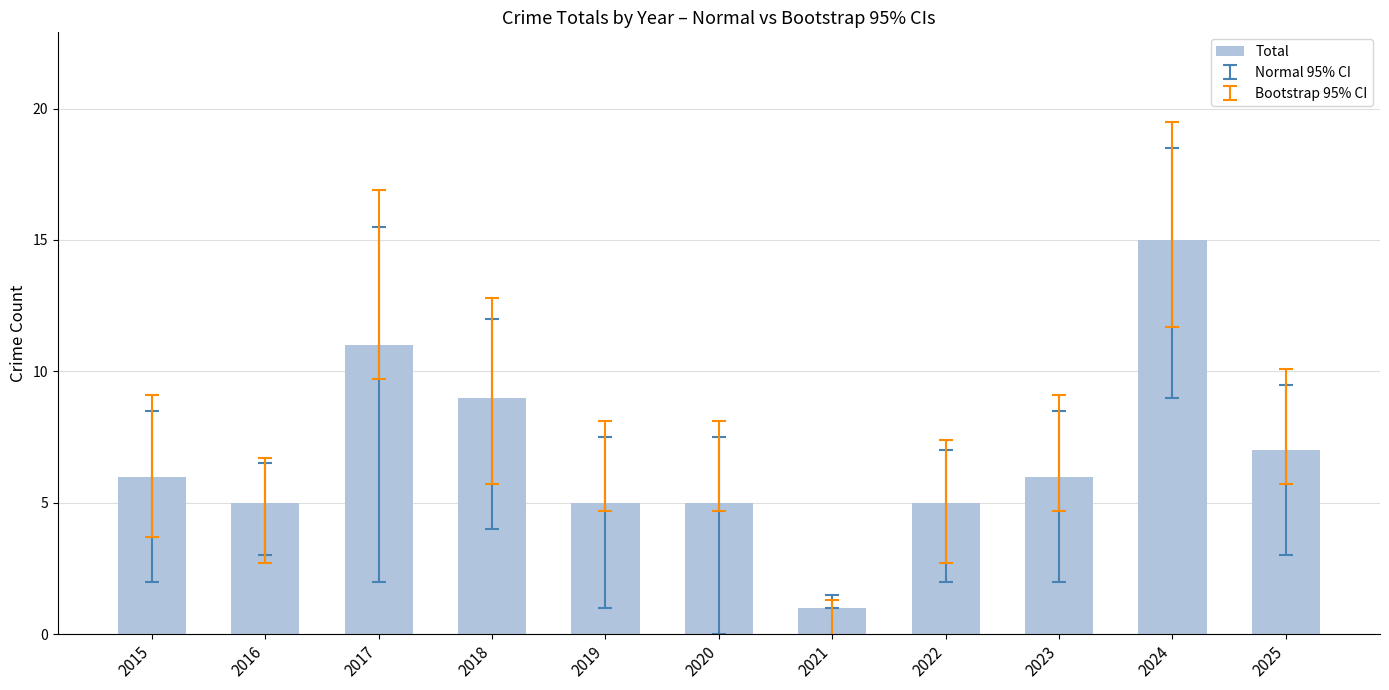

What is the sum of the values at 2017 and 2015?

17